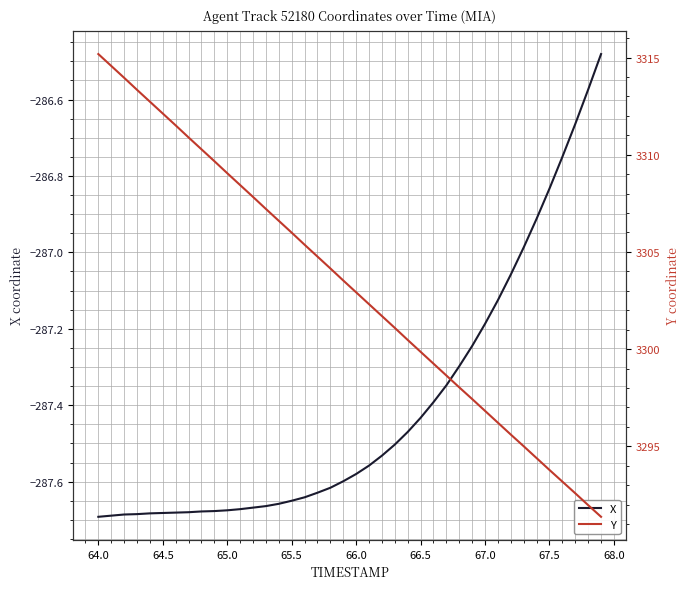

What is the maximum value for X?

-286.5